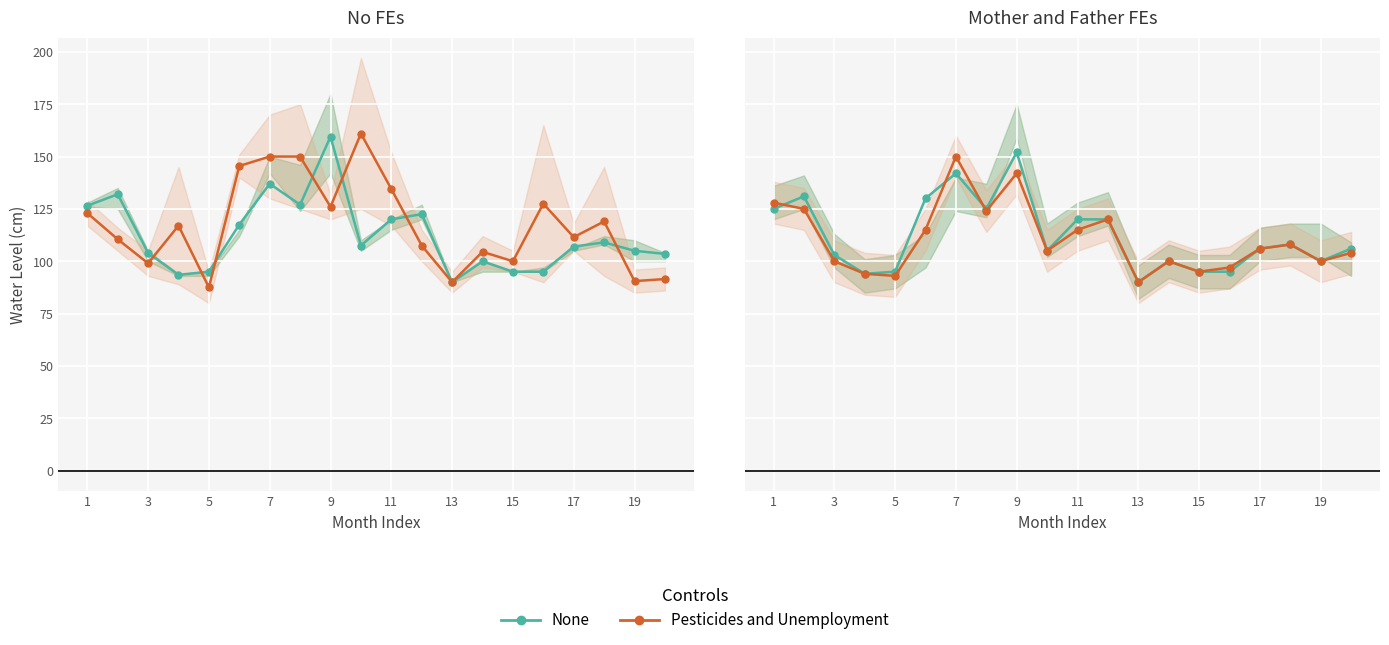

Is it true that Pesticides and Unemployment equals 51 at 3?

False